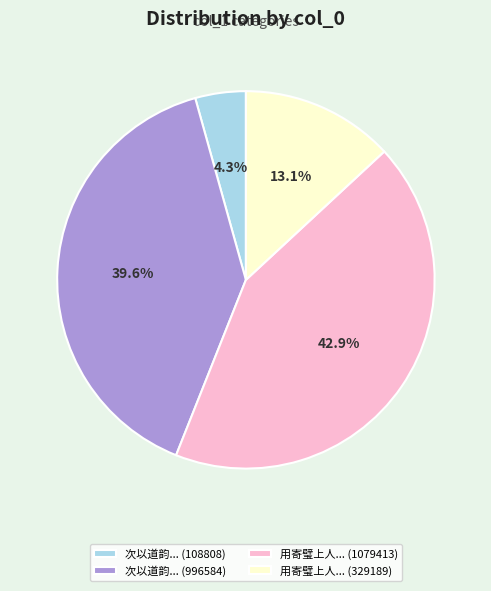

Does 次以道韵... (996584) represent more than half of the total?

No